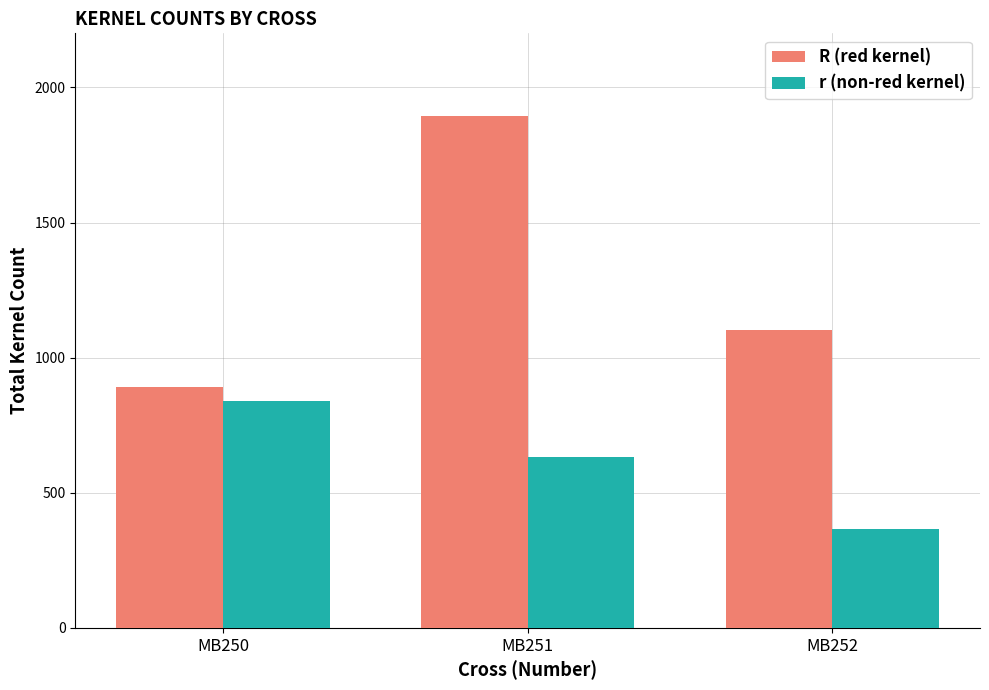

List the series in order of their peak value, highest first.

R (red kernel), r (non-red kernel)